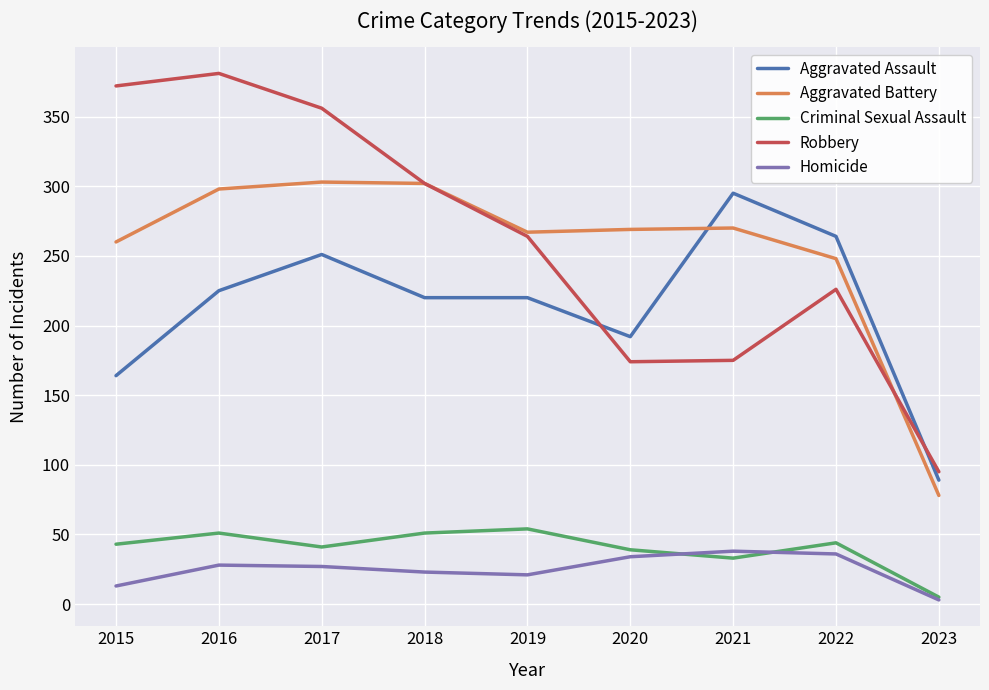

Which series changed the most between 2021 and 2022?

Robbery